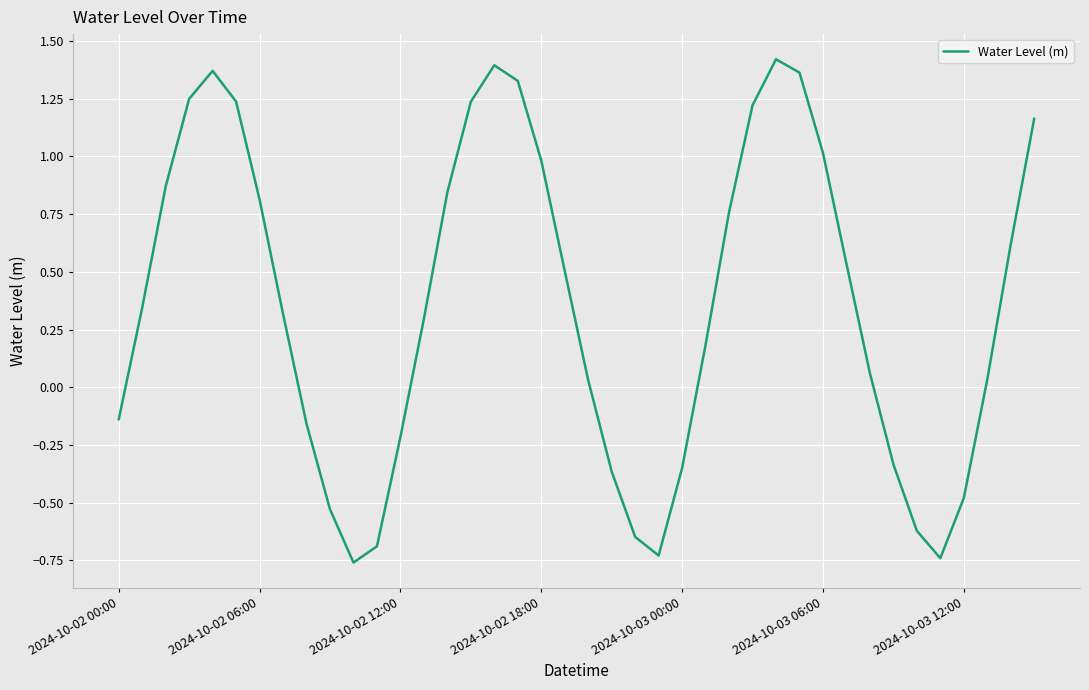

What is the difference between the maximum and minimum values?

2.2